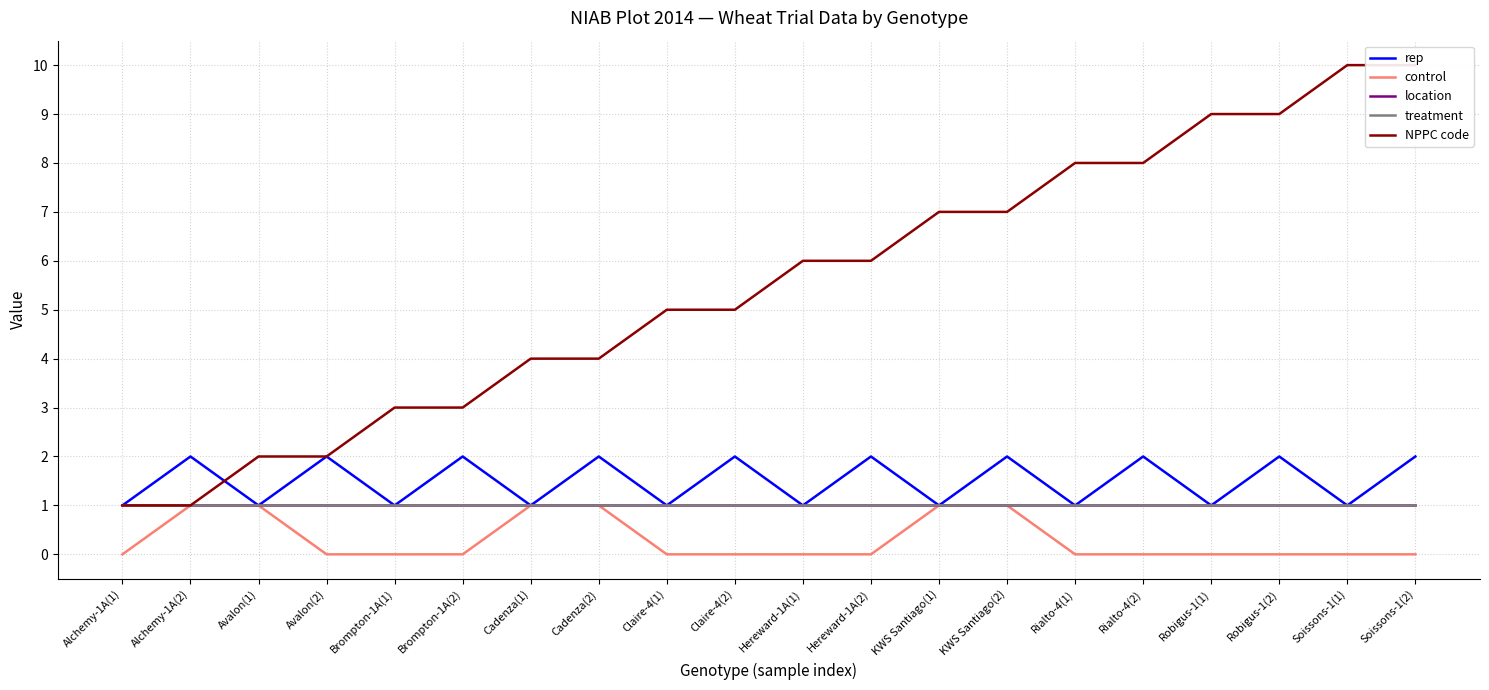

Reading left to right, what are all the values shown in this chart?

rep: Alchemy-1A(1)=1	Alchemy-1A(2)=2	Avalon(1)=1	Avalon(2)=2	Brompton-1A(1)=1	Brompton-1A(2)=2	Cadenza(1)=1	Cadenza(2)=2	Claire-4(1)=1	Claire-4(2)=2	Hereward-1A(1)=1	Hereward-1A(2)=2	KWS Santiago(1)=1	KWS Santiago(2)=2	Rialto-4(1)=1	Rialto-4(2)=2	Robigus-1(1)=1	Robigus-1(2)=2	Soissons-1(1)=1	Soissons-1(2)=2
control: Alchemy-1A(1)=0	Alchemy-1A(2)=1	Avalon(1)=1	Avalon(2)=0	Brompton-1A(1)=0	Brompton-1A(2)=0	Cadenza(1)=1	Cadenza(2)=1	Claire-4(1)=0	Claire-4(2)=0	Hereward-1A(1)=0	Hereward-1A(2)=0	KWS Santiago(1)=1	KWS Santiago(2)=1	Rialto-4(1)=0	Rialto-4(2)=0	Robigus-1(1)=0	Robigus-1(2)=0	Soissons-1(1)=0	Soissons-1(2)=0
location: Alchemy-1A(1)=1	Alchemy-1A(2)=1	Avalon(1)=1	Avalon(2)=1	Brompton-1A(1)=1	Brompton-1A(2)=1	Cadenza(1)=1	Cadenza(2)=1	Claire-4(1)=1	Claire-4(2)=1	Hereward-1A(1)=1	Hereward-1A(2)=1	KWS Santiago(1)=1	KWS Santiago(2)=1	Rialto-4(1)=1	Rialto-4(2)=1	Robigus-1(1)=1	Robigus-1(2)=1	Soissons-1(1)=1	Soissons-1(2)=1
treatment: Alchemy-1A(1)=1	Alchemy-1A(2)=1	Avalon(1)=1	Avalon(2)=1	Brompton-1A(1)=1	Brompton-1A(2)=1	Cadenza(1)=1	Cadenza(2)=1	Claire-4(1)=1	Claire-4(2)=1	Hereward-1A(1)=1	Hereward-1A(2)=1	KWS Santiago(1)=1	KWS Santiago(2)=1	Rialto-4(1)=1	Rialto-4(2)=1	Robigus-1(1)=1	Robigus-1(2)=1	Soissons-1(1)=1	Soissons-1(2)=1
NPPC code: Alchemy-1A(1)=1	Alchemy-1A(2)=1	Avalon(1)=2	Avalon(2)=2	Brompton-1A(1)=3	Brompton-1A(2)=3	Cadenza(1)=4	Cadenza(2)=4	Claire-4(1)=5	Claire-4(2)=5	Hereward-1A(1)=6	Hereward-1A(2)=6	KWS Santiago(1)=7	KWS Santiago(2)=7	Rialto-4(1)=8	Rialto-4(2)=8	Robigus-1(1)=9	Robigus-1(2)=9	Soissons-1(1)=10	Soissons-1(2)=10